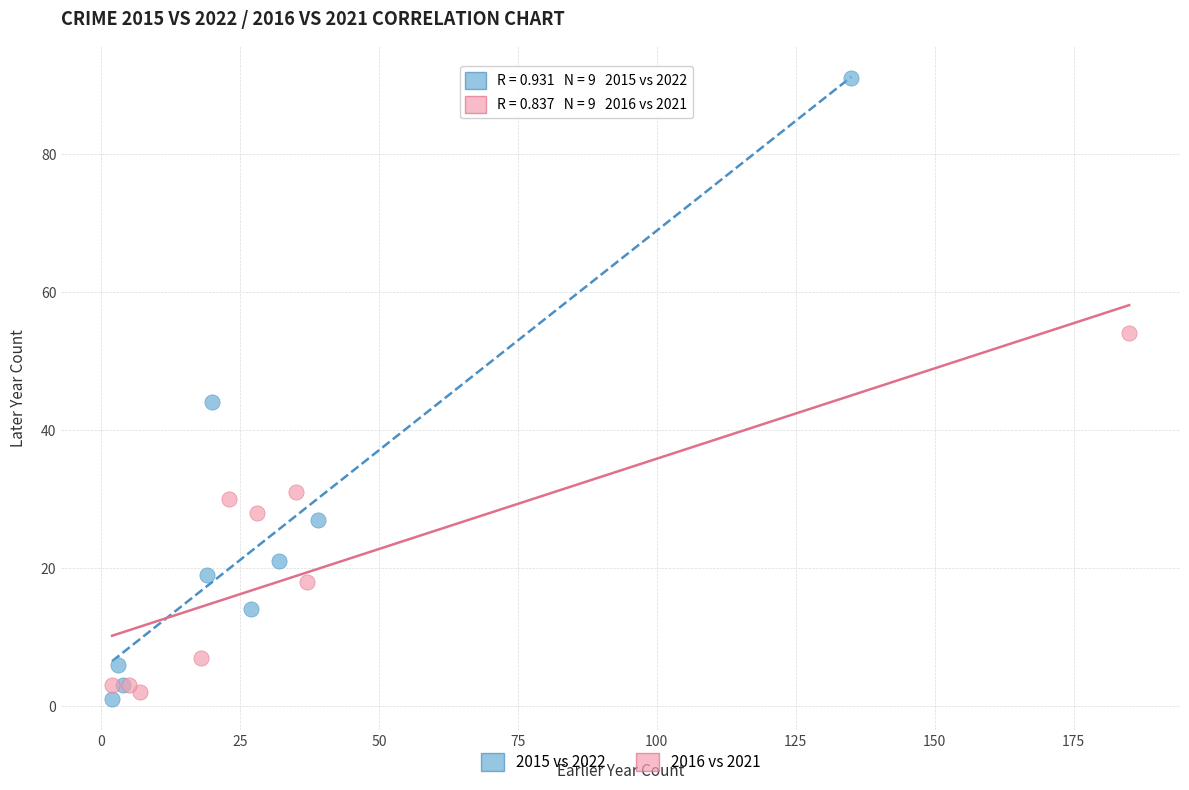

Which series has the widest spread of Y values?

2015 vs 2022